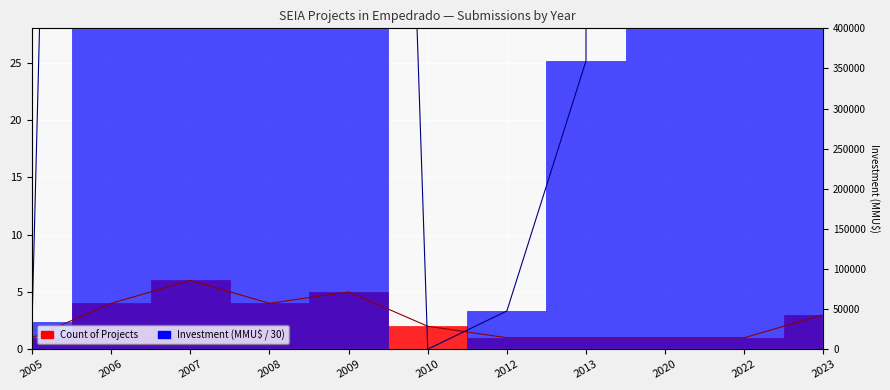

After their last crossing, which series has the higher values: Count or Inversion(MMU$)?

Inversion(MMU$)